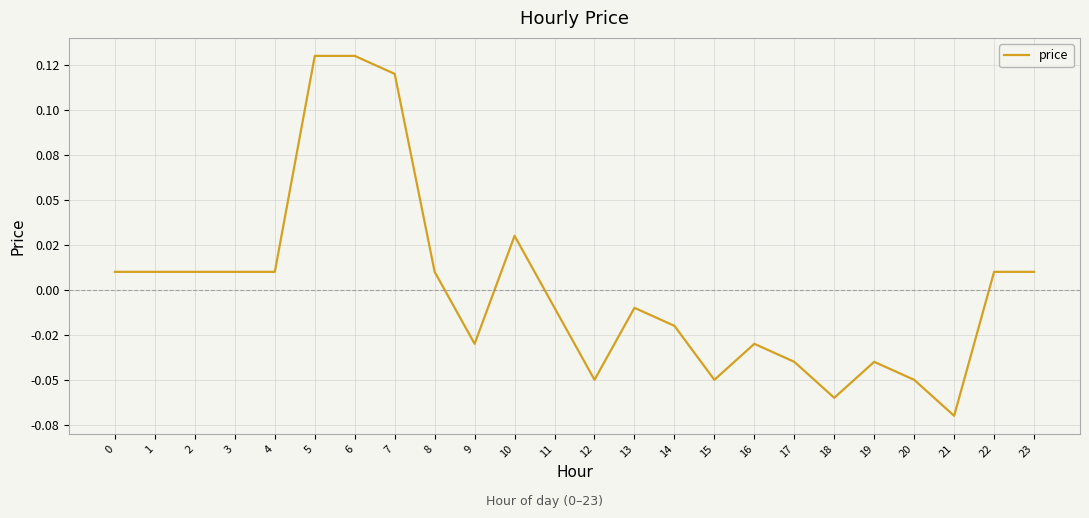

Is this an area chart (filled region under the line)?

No